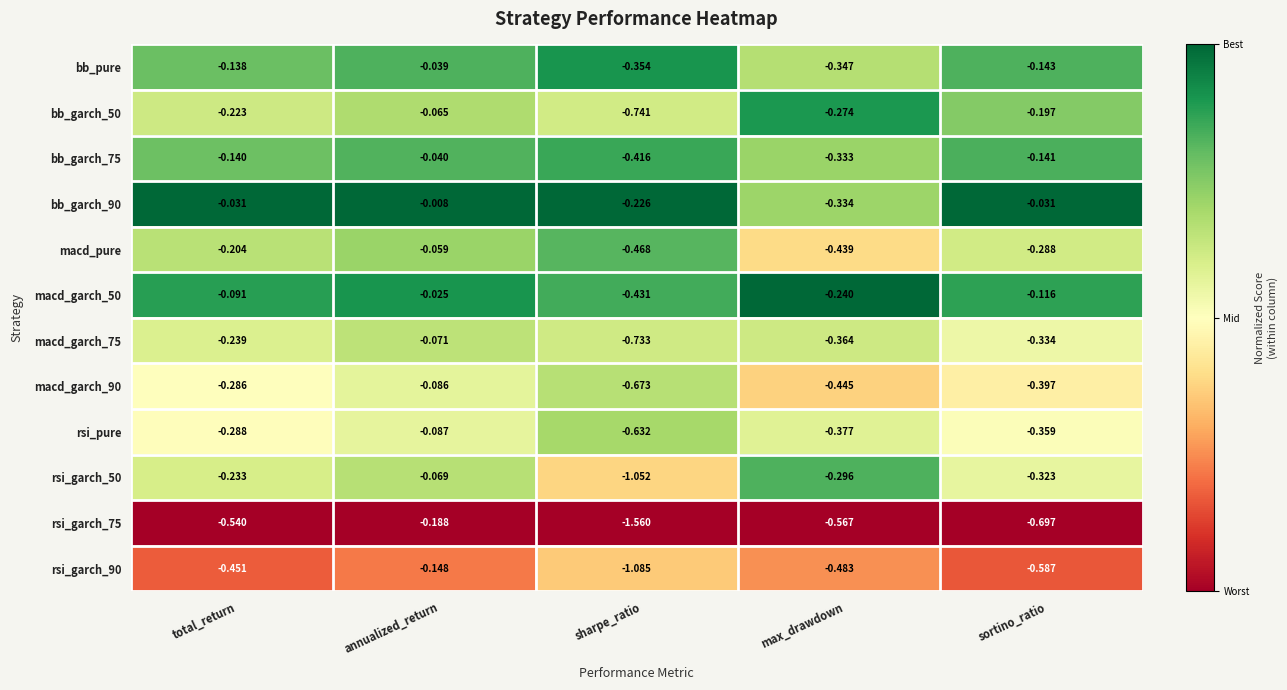

At which category does the chart reach its minimum across all series?

sharpe_ratio